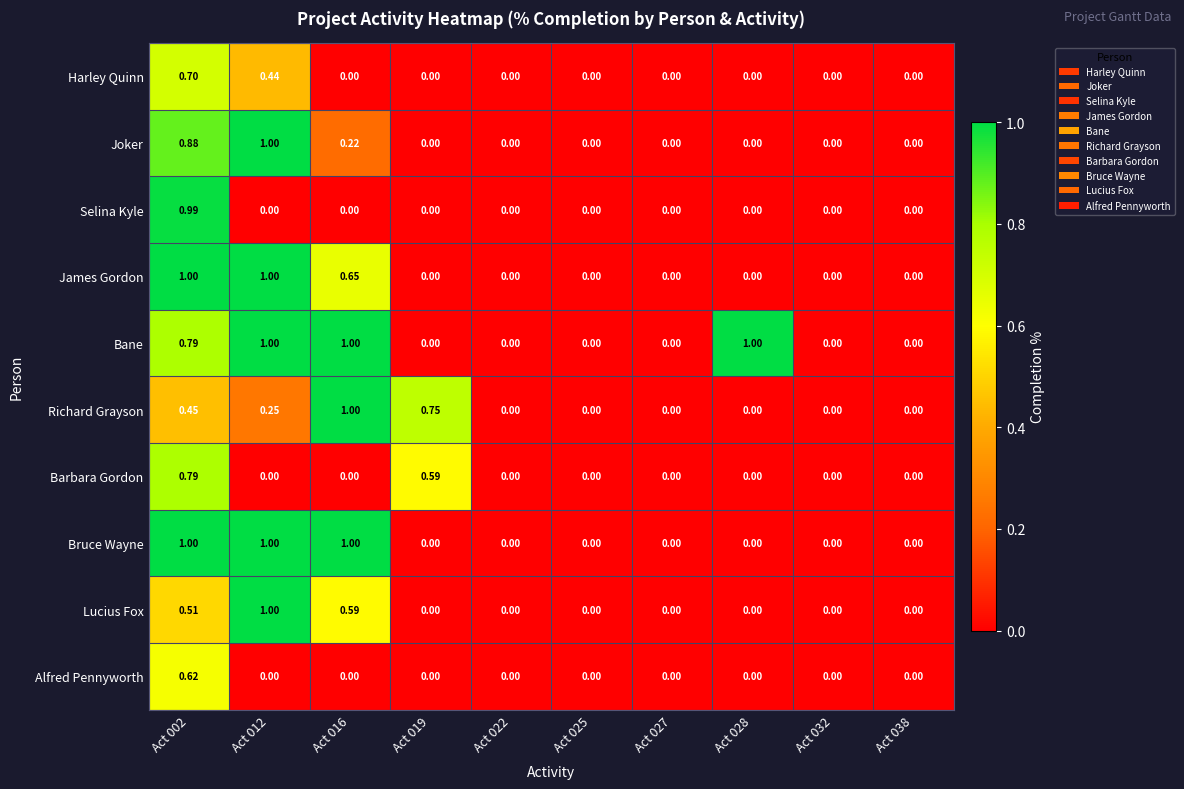

Which series has the largest total across all categories?

Bane